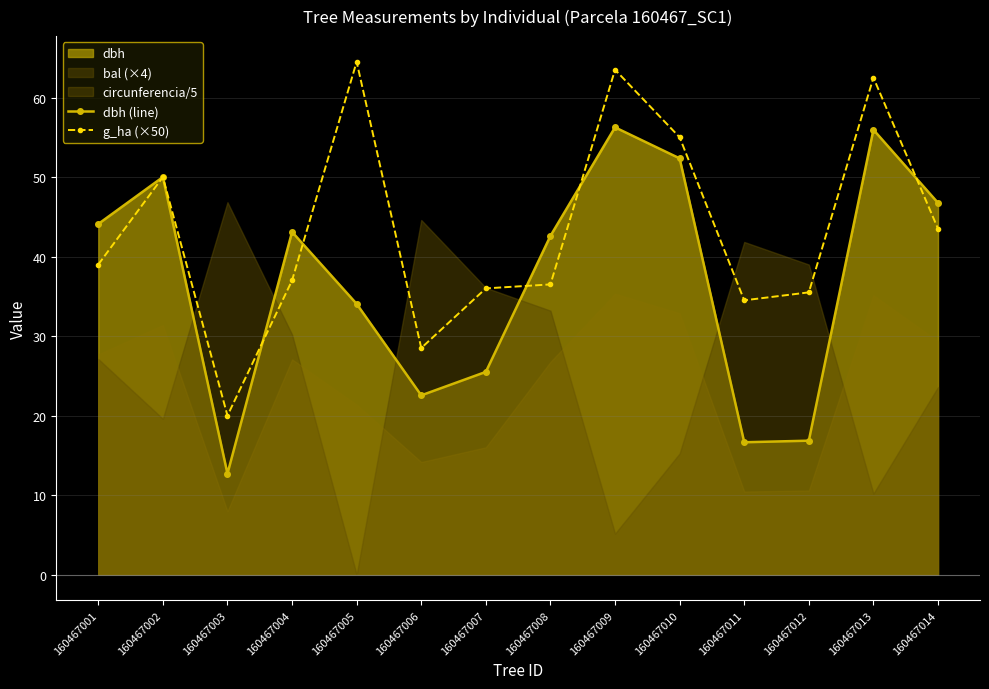

Which series has the largest total across all categories?

g_ha (×50)